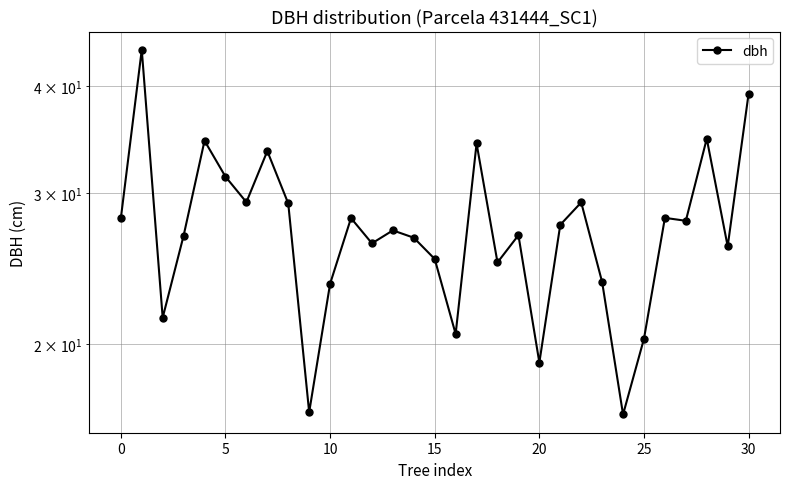

Which has a higher value, 19 or 25?

19